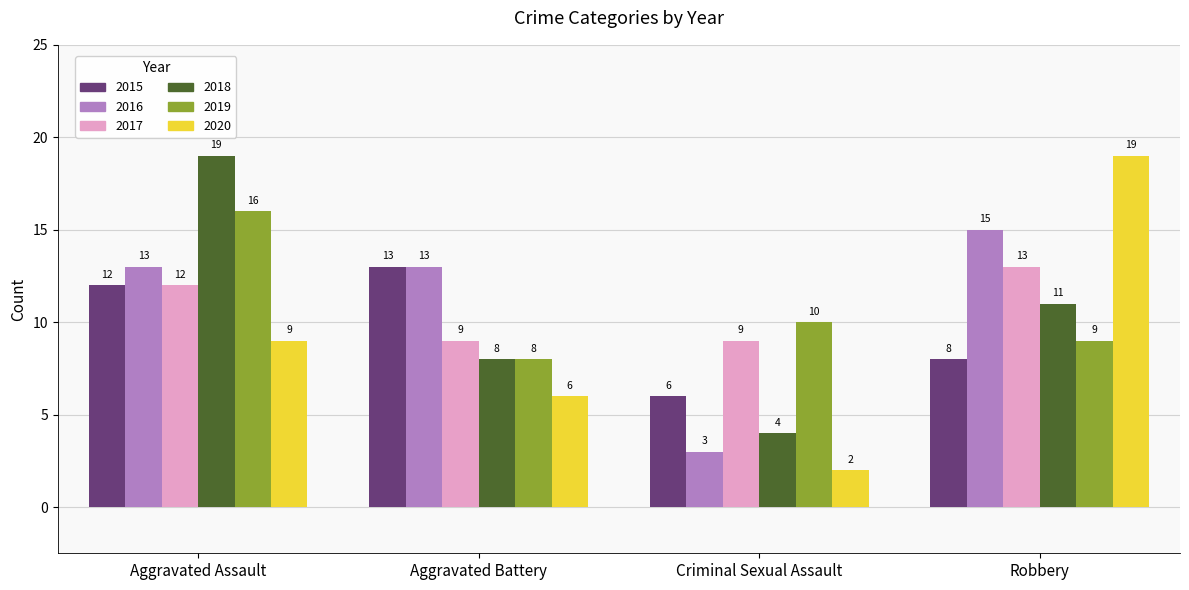

What is the label of the 2nd bar from the right?

Criminal Sexual Assault